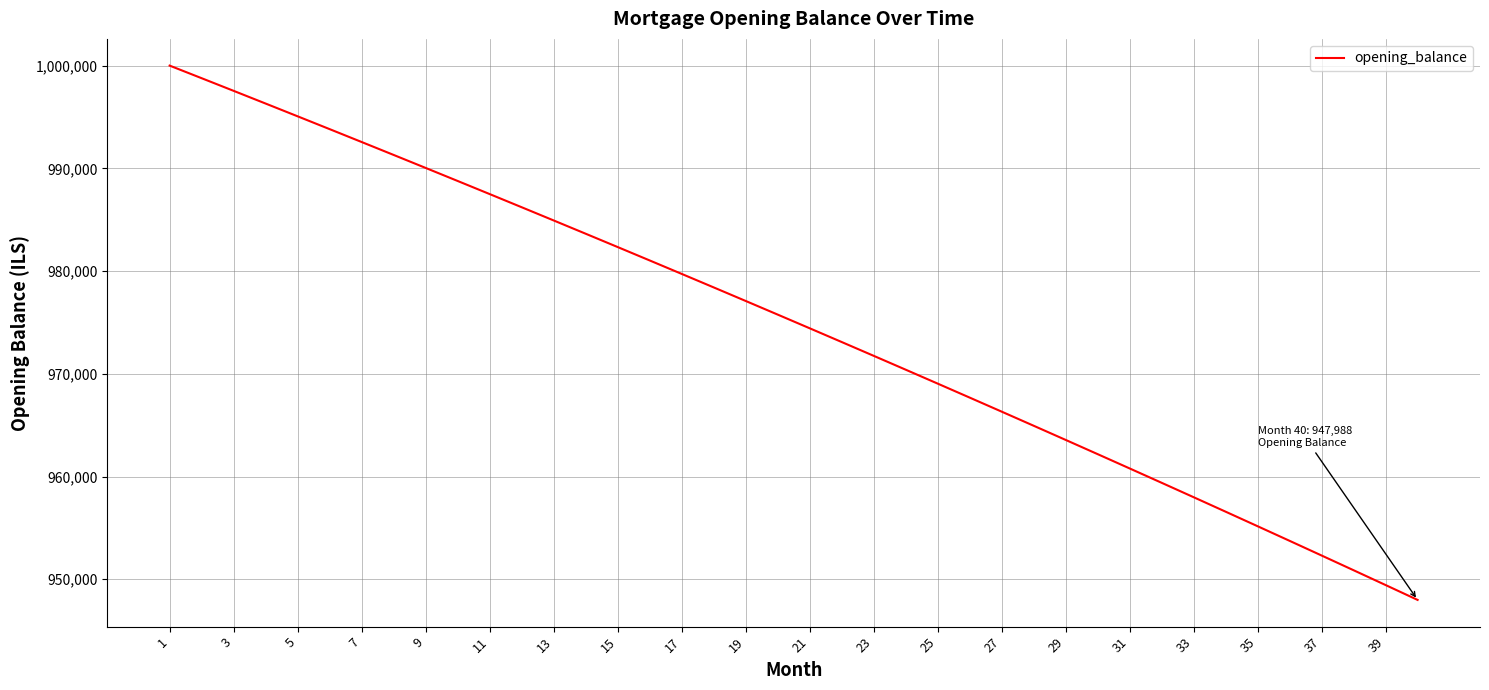

What is the smallest value displayed?

947987.7